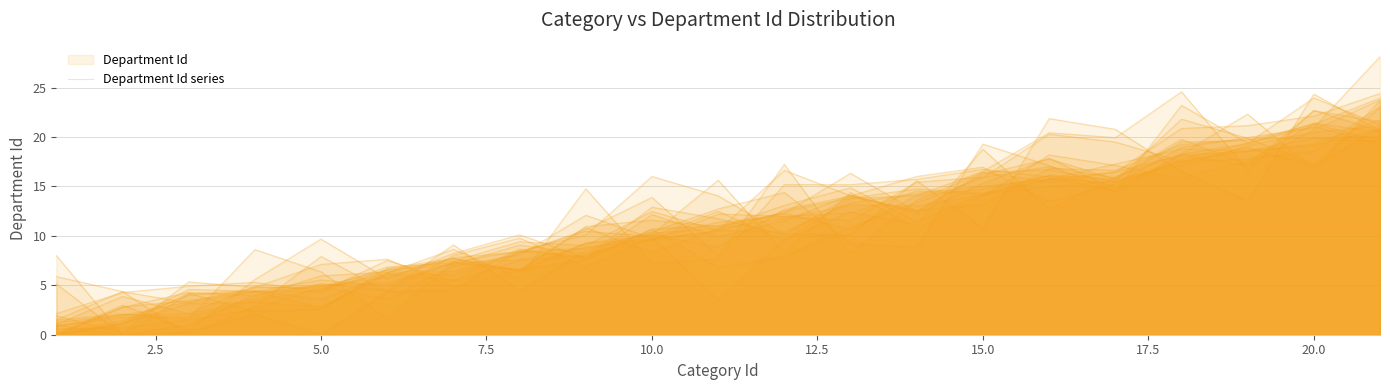

How many values are below 10?

9